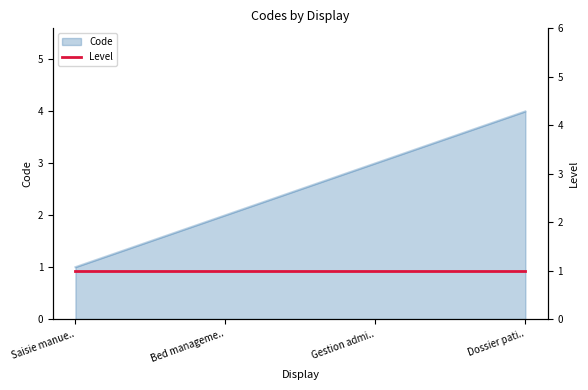

Read the Code value at Dossier pati...

4